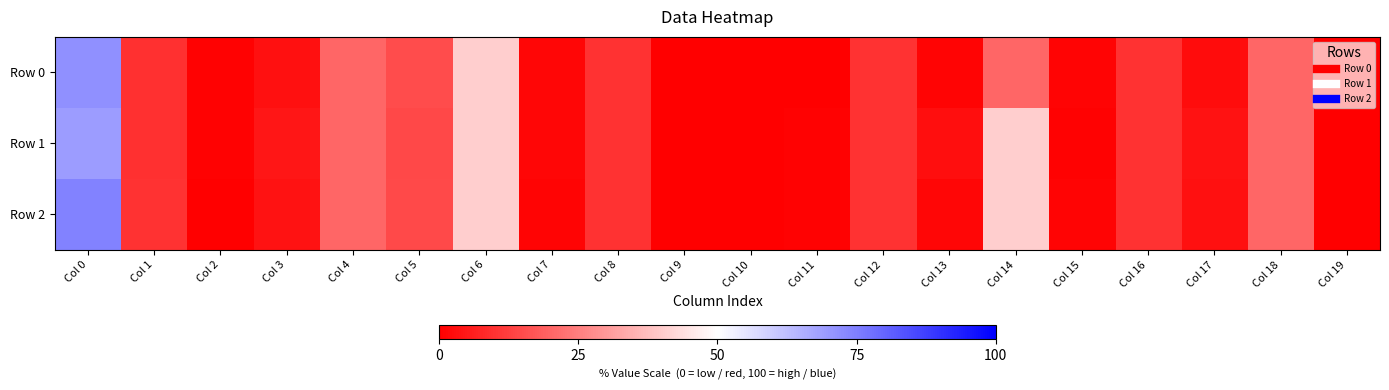

Reading left to right, extract all data points from this chart.

Row 0: Col 0=71.8	Col 1=9.7	Col 2=0.4	Col 3=3.2	Col 4=20.1	Col 5=14.9	Col 6=40.2	Col 7=1.2	Col 8=10.1	Col 9=0.2	Col 10=0.0	Col 11=0.2	Col 12=10.1	Col 13=0.8	Col 14=20.1	Col 15=1.0	Col 16=10.1	Col 17=2.4	Col 18=20.1	Col 19=0.1
Row 1: Col 0=69.2	Col 1=9.7	Col 2=0.6	Col 3=4.4	Col 4=20.1	Col 5=14.3	Col 6=40.2	Col 7=1.2	Col 8=10.1	Col 9=0.2	Col 10=0.0	Col 11=0.4	Col 12=10.1	Col 13=2.8	Col 14=40.2	Col 15=0.6	Col 16=10.1	Col 17=3.8	Col 18=20.1	Col 19=0.2
Row 2: Col 0=74.4	Col 1=10.1	Col 2=0.2	Col 3=3.6	Col 4=20.1	Col 5=14.7	Col 6=40.2	Col 7=1.0	Col 8=10.1	Col 9=0.2	Col 10=0.0	Col 11=0.4	Col 12=10.1	Col 13=1.4	Col 14=40.2	Col 15=1.0	Col 16=10.1	Col 17=3.4	Col 18=20.1	Col 19=0.2